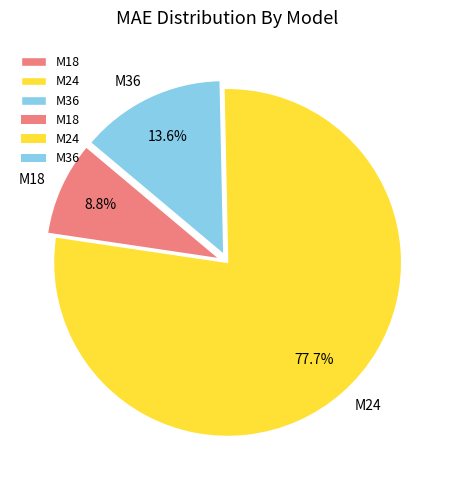

To the nearest percent, what is the difference between the M18 and M36 slice percentages?

5%